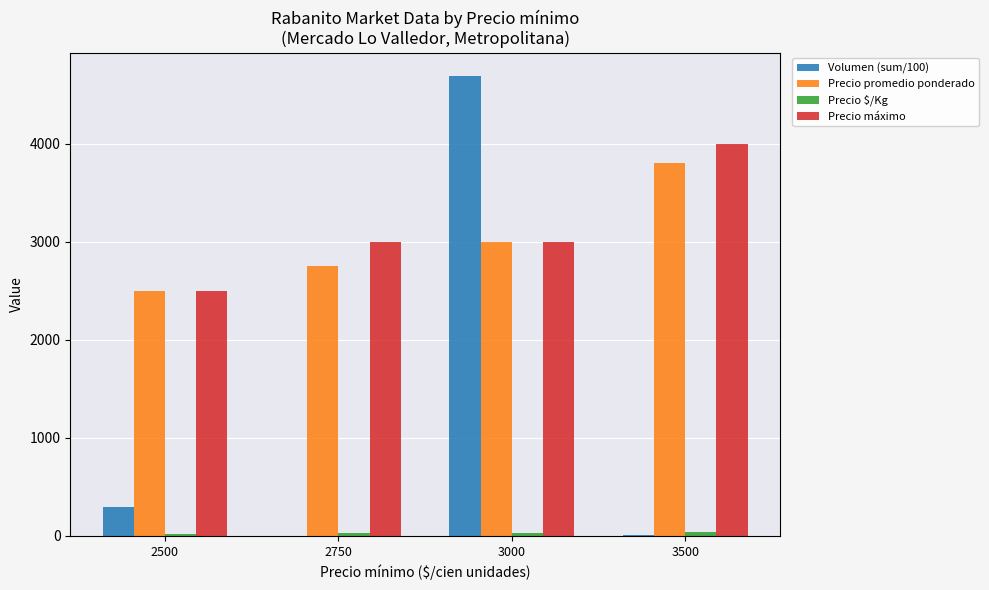

The Precio promedio ponderado series shows 3000 at 3000. True or false?

True